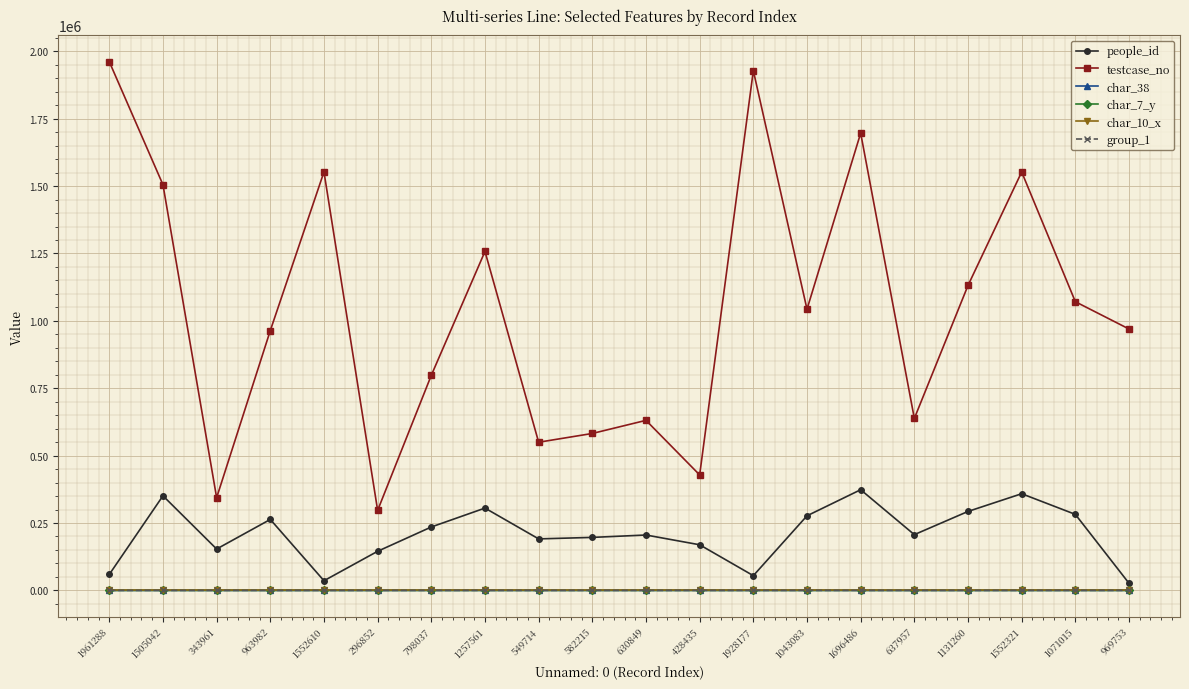

How many lines are shown in the chart?

6